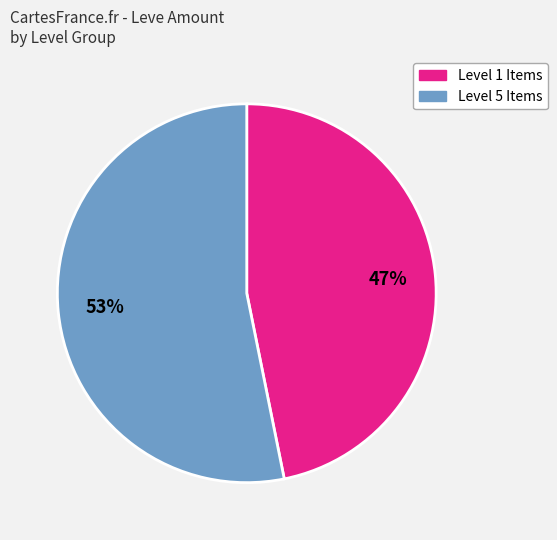

To the nearest percent, what is the average slice percentage?

50%